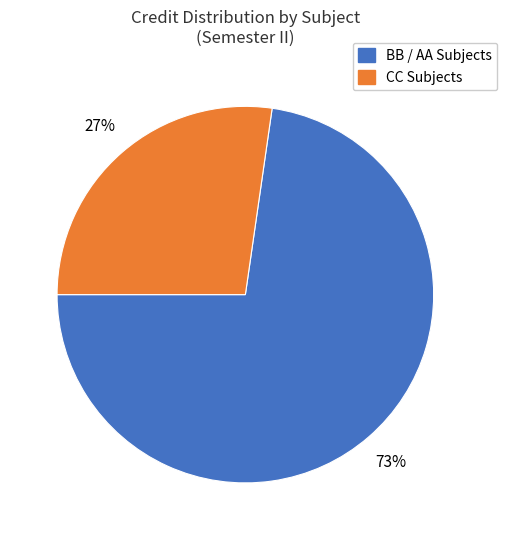

Does any single category account for the majority?

Yes